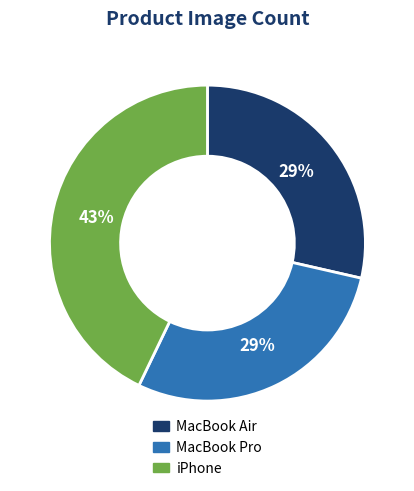

Do iPhone and MacBook Air together represent more than half of the pie?

Yes